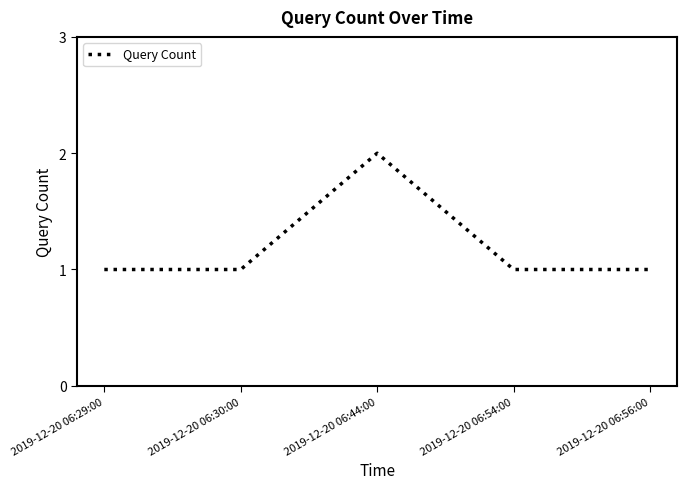

Count the number of categories in the chart.

5